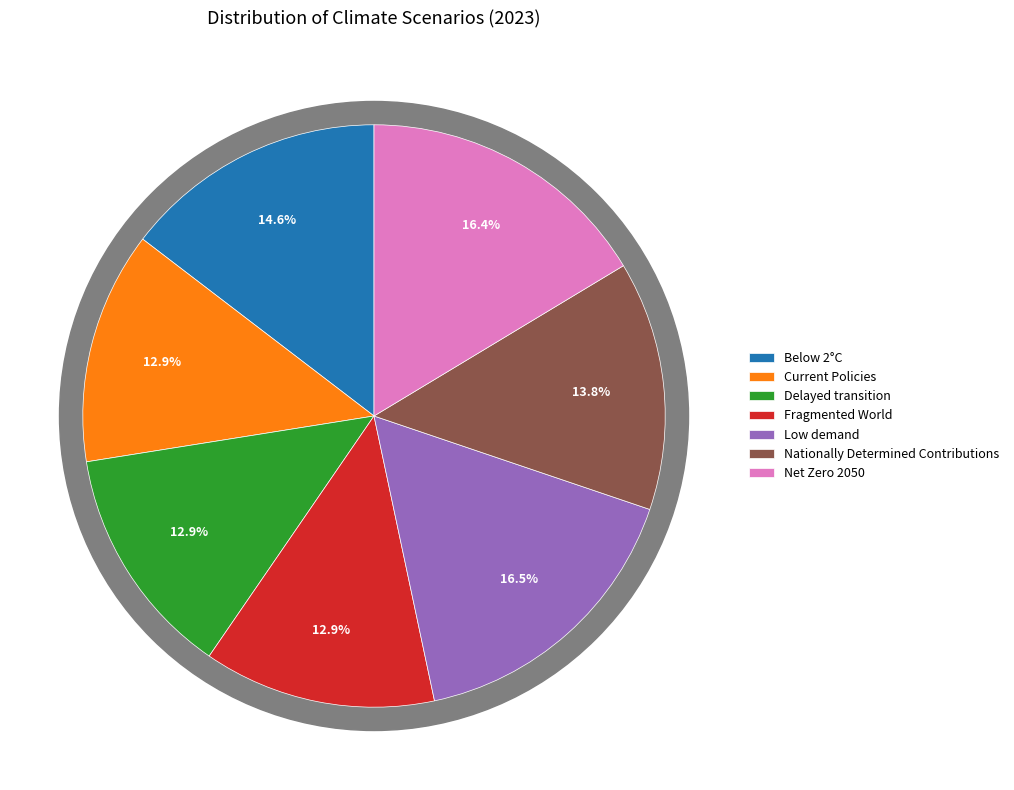

What percentage is the Current Policies slice, to the nearest percent?

13%